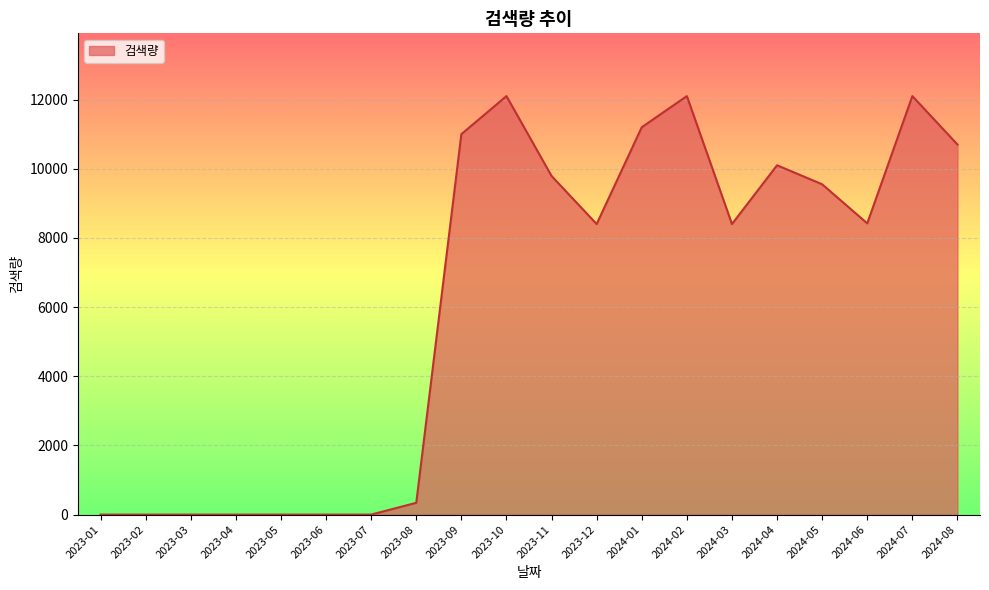

The value at 2024-03 is 4109. True or false?

False